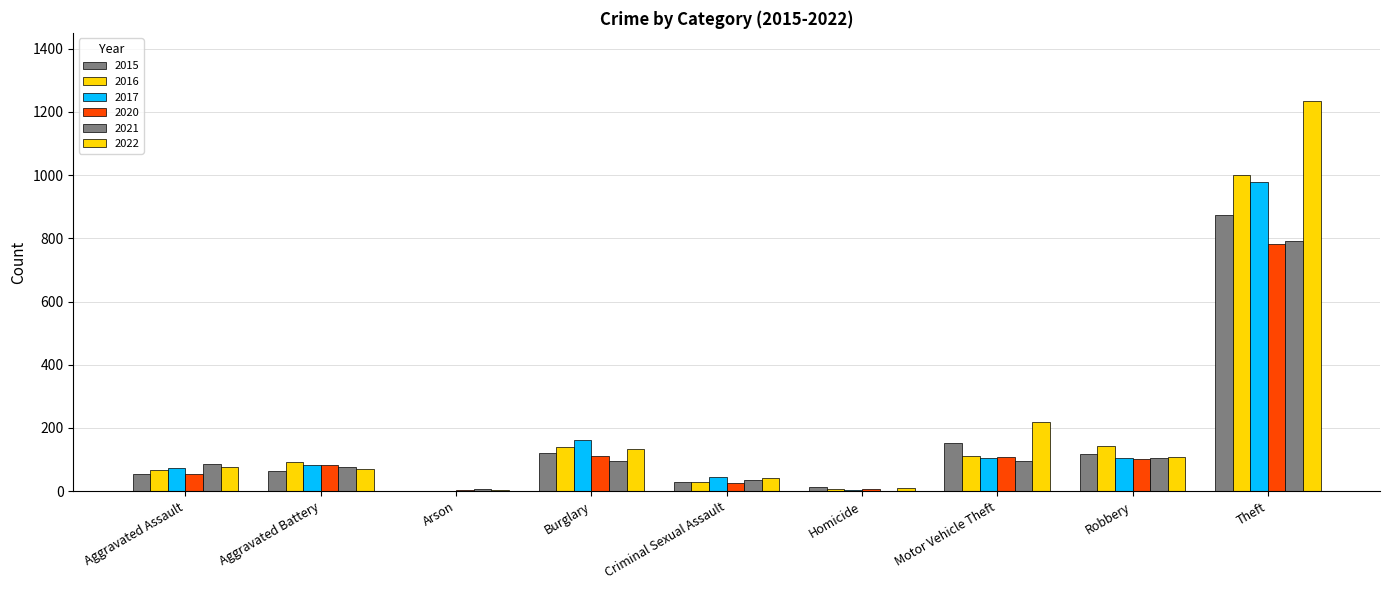

Count the number of categories in the chart.

9